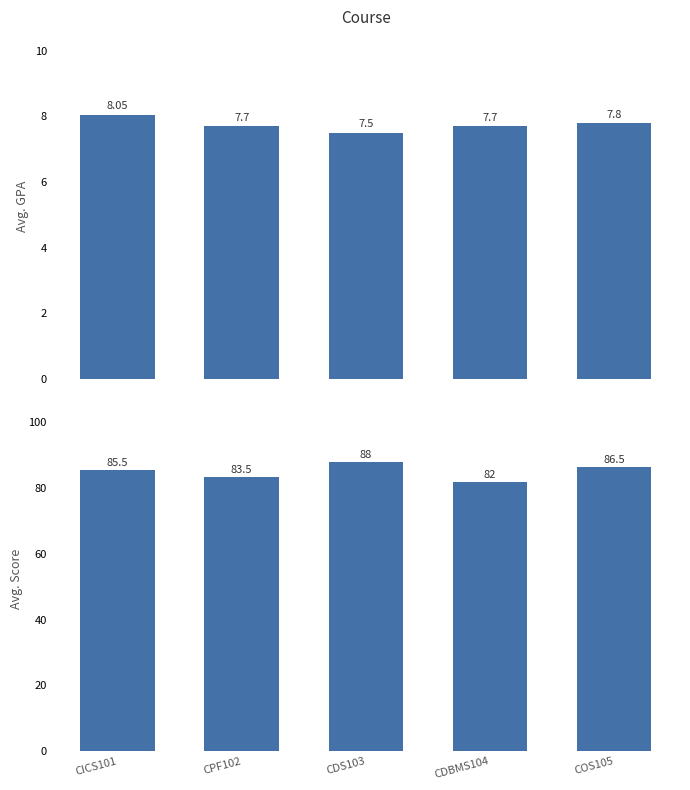

At which label does Avg Score first exceed 85?

CICS101